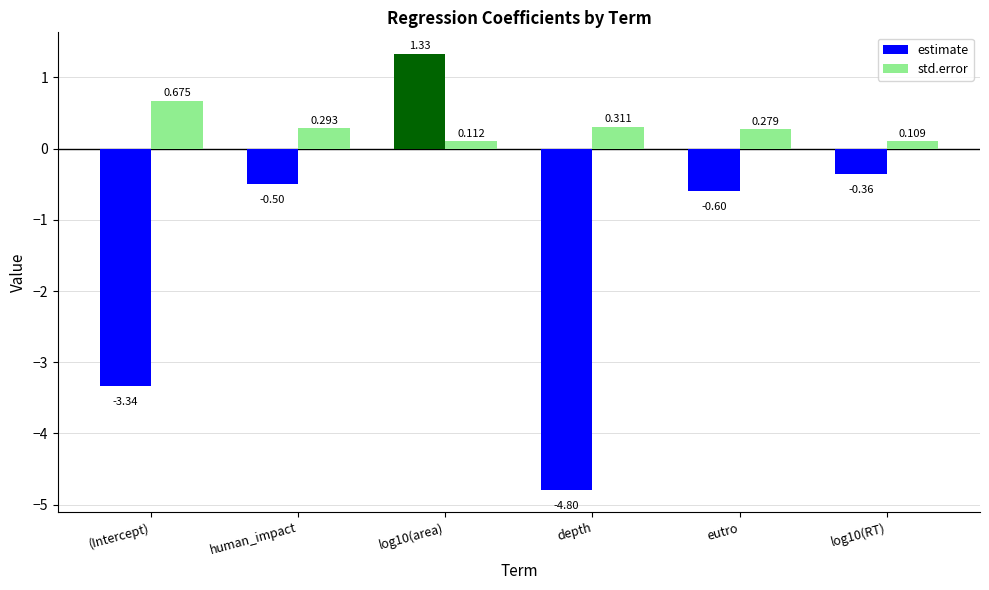

What is the difference between the std.error values at (Intercept) and log10(area)?

0.6